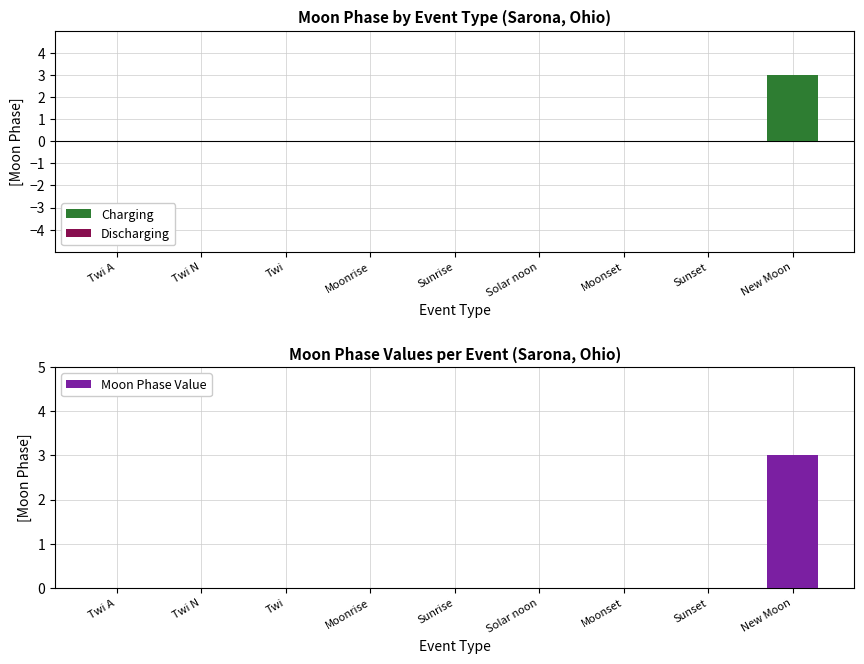

Which label corresponds to the largest value in the chart?

New Moon